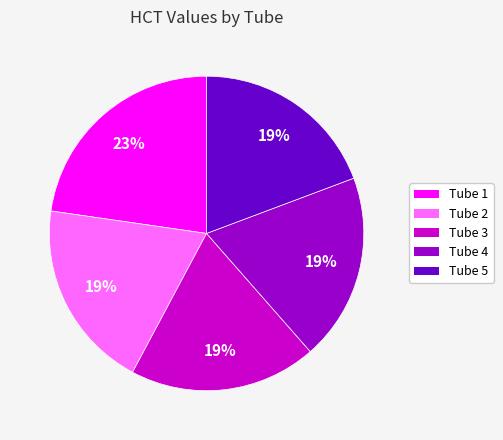

Is there a majority slice in this chart?

No